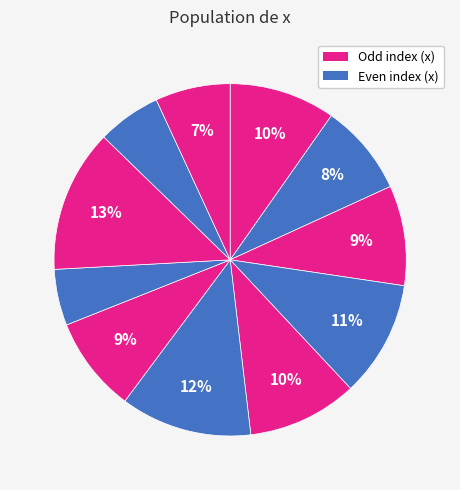

To the nearest percent, what is the average slice percentage?

9%